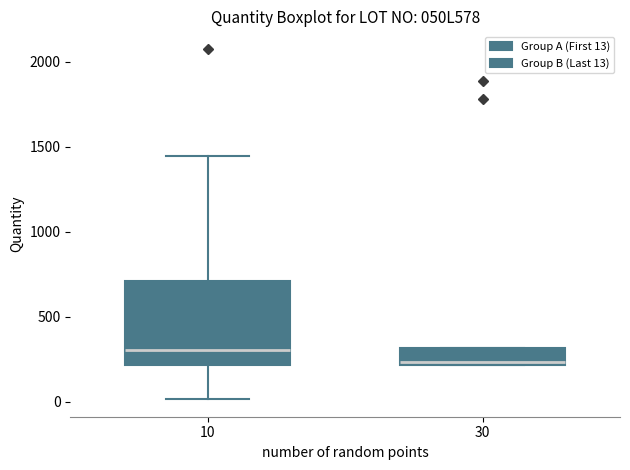

Where is the lower edge of the box at x = 10 on the y-axis? The values are not printed on the chart, so give them approximately, as read against the axis.

200